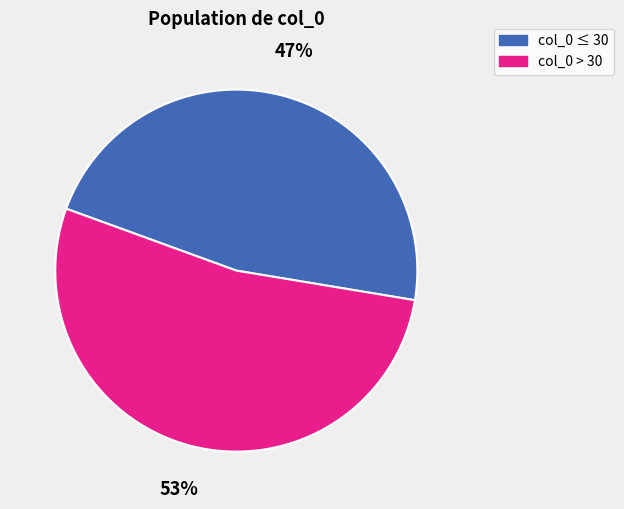

To the nearest percent, what is the average slice percentage?

50%